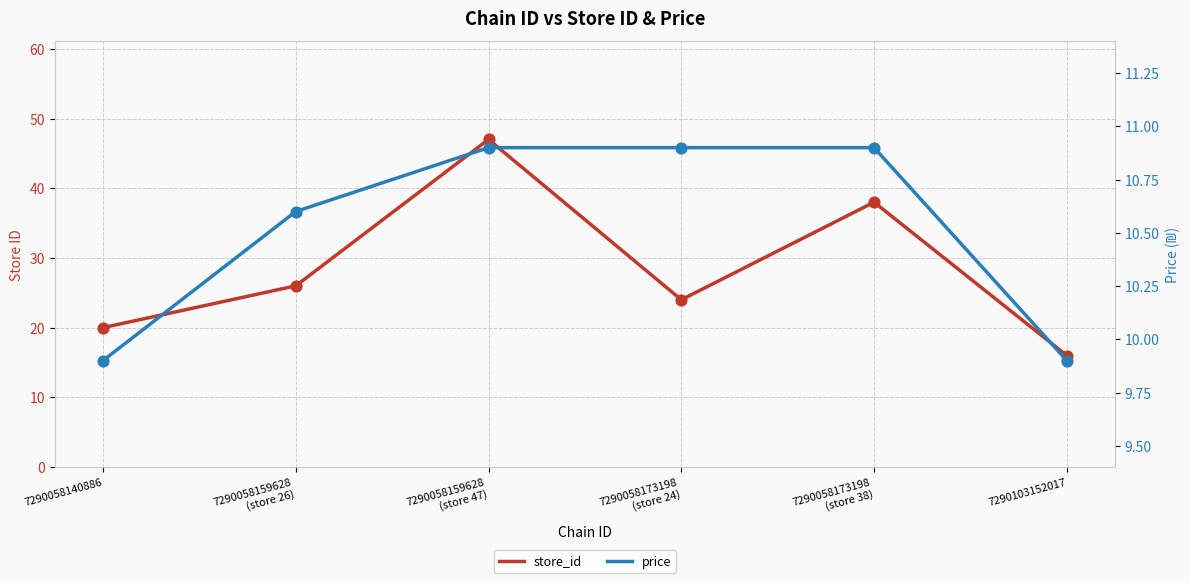

What are all the series names shown in the legend?

store_id, price